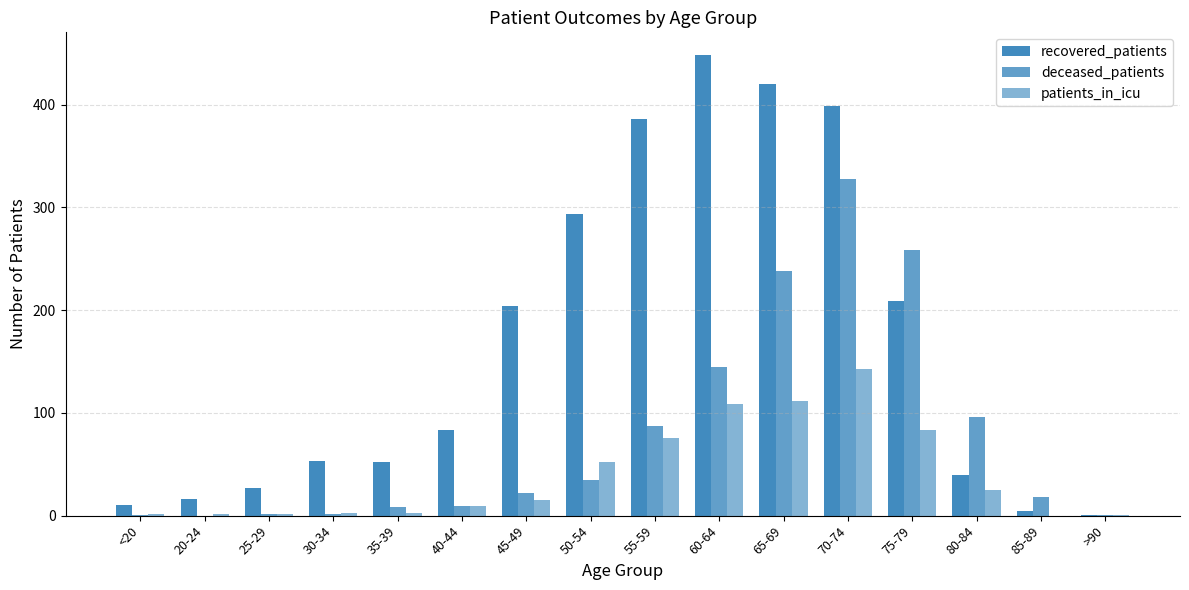

Which category has the lowest value in the recovered_patients series?

>90